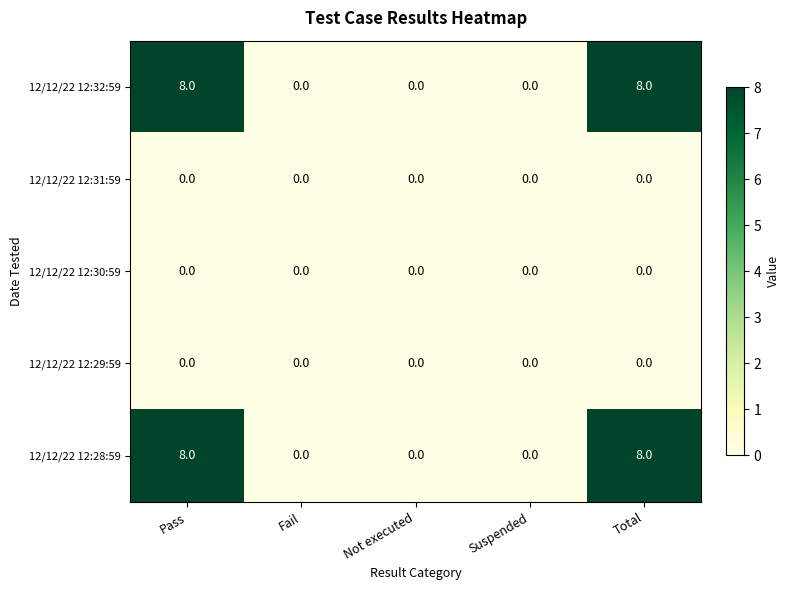

What is the approximate value of 12/12/22 12:28:59 at Total?

8